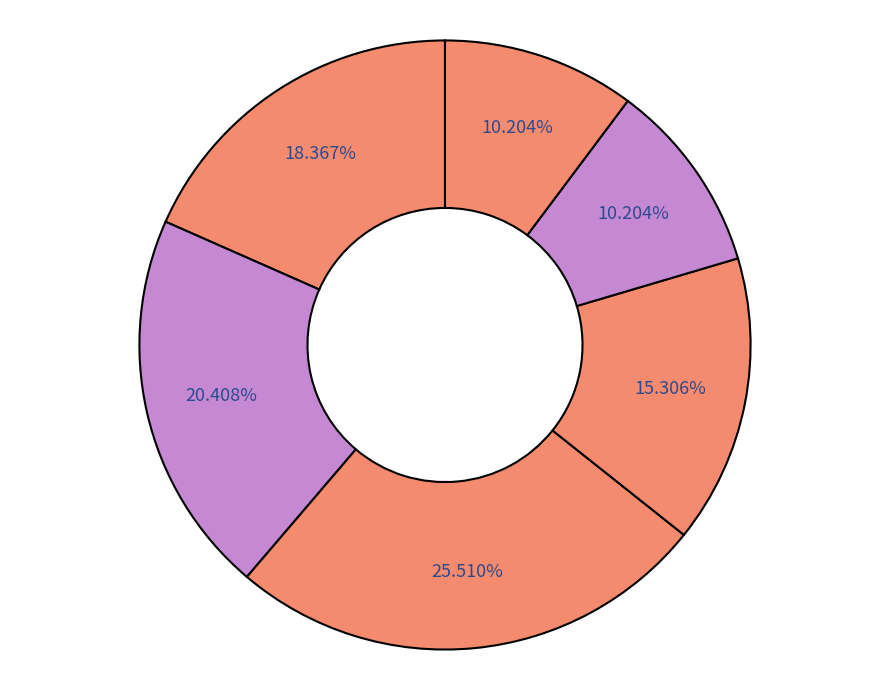

How many slices are in this pie chart?

6